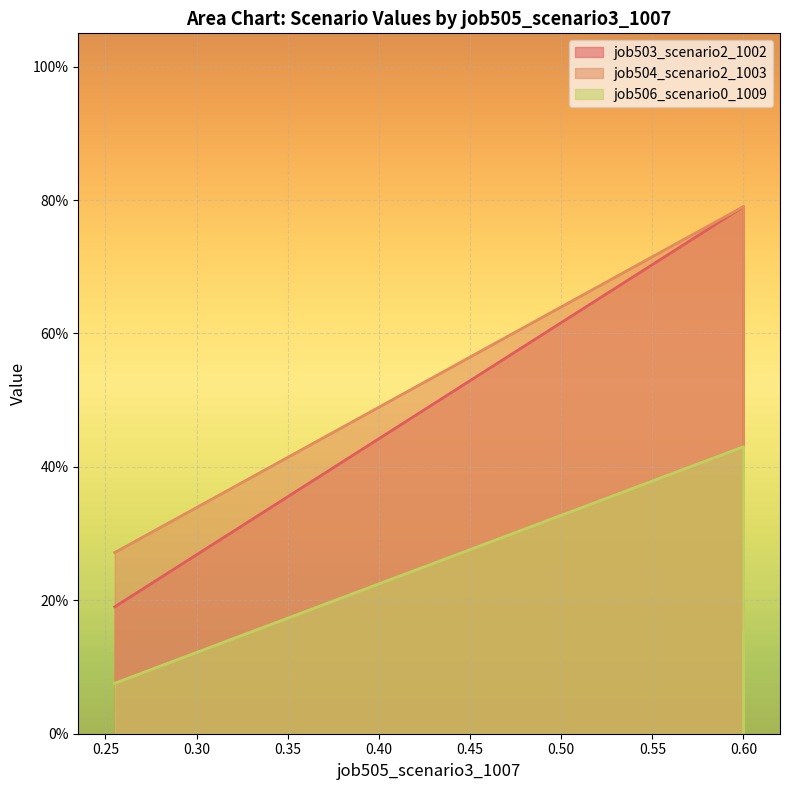

At B11, list the series in order from smallest to largest.

job506_scenario0_1009, job503_scenario2_1002, job504_scenario2_1003